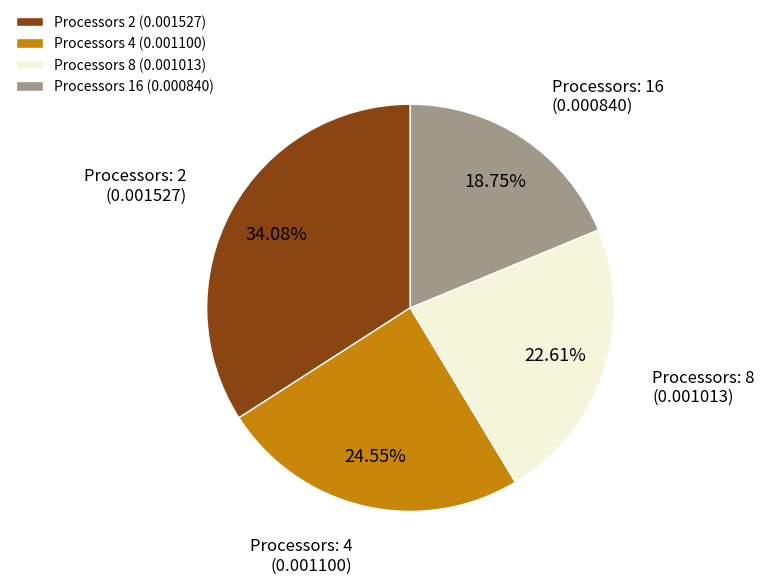

Rank the categories by value from lowest to highest.

Processors 16 (0.000840), Processors 8 (0.001013), Processors 4 (0.001100), Processors 2 (0.001527)